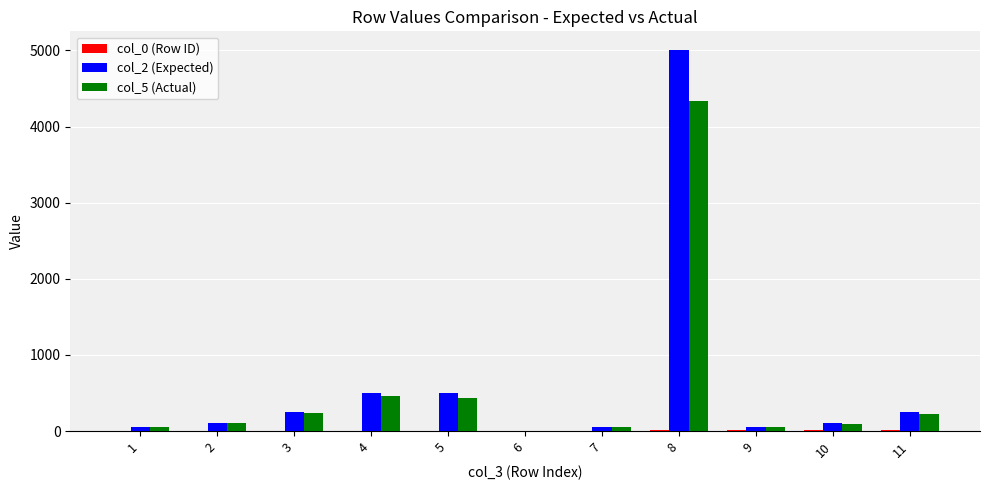

What is the greatest value displayed?

5000.0